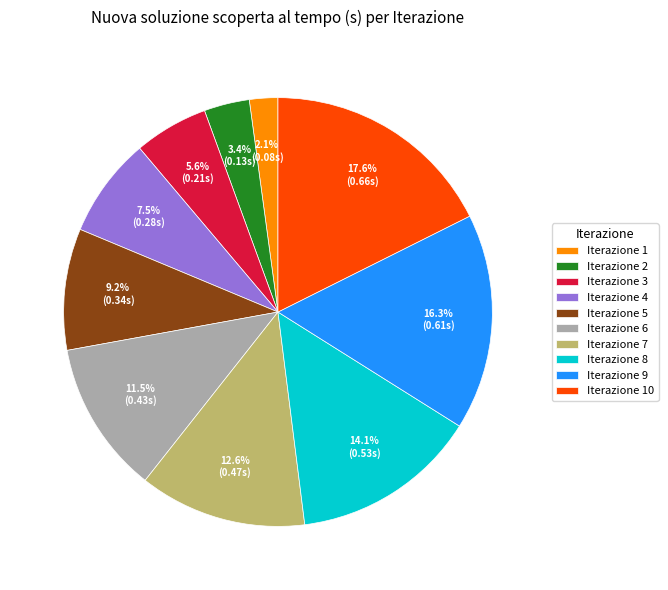

Is there a majority slice in this chart?

No